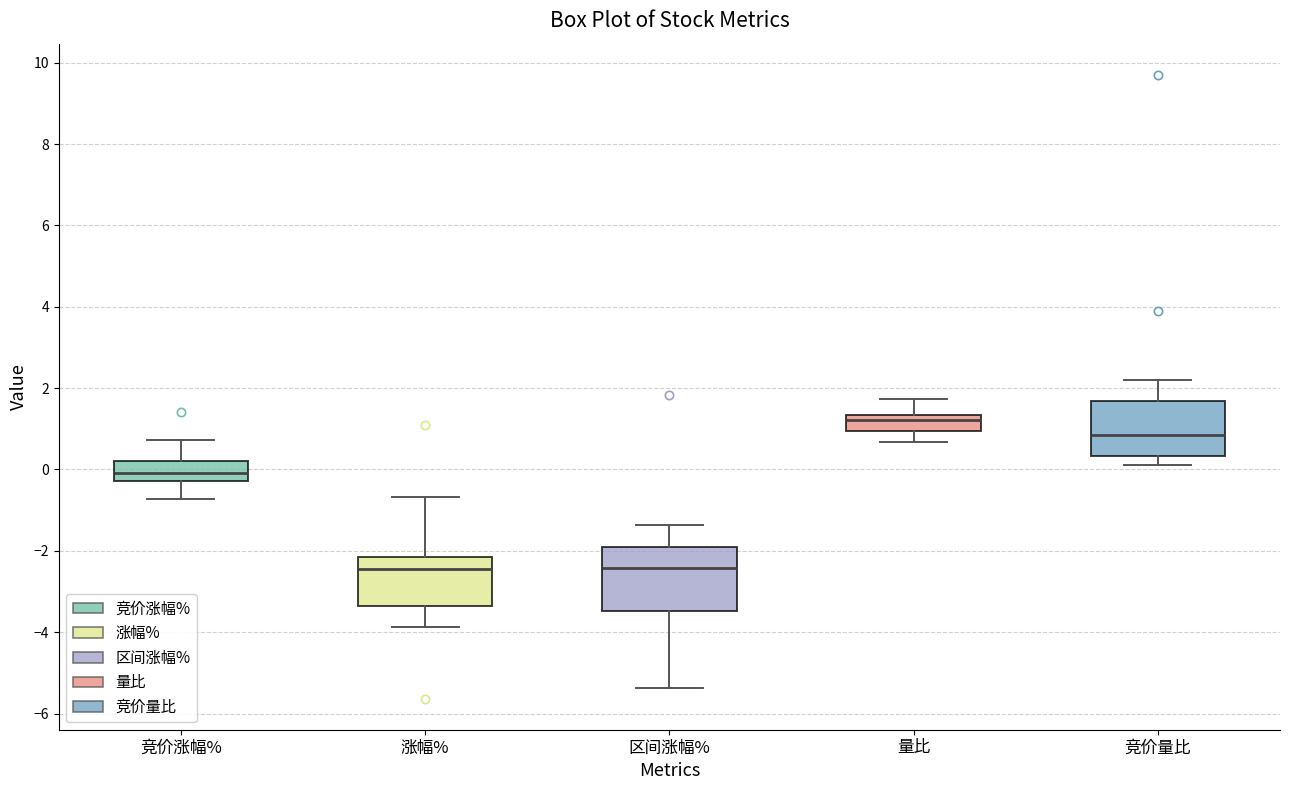

Which box is the tallest, from its lower edge to its upper edge?

区间涨幅%